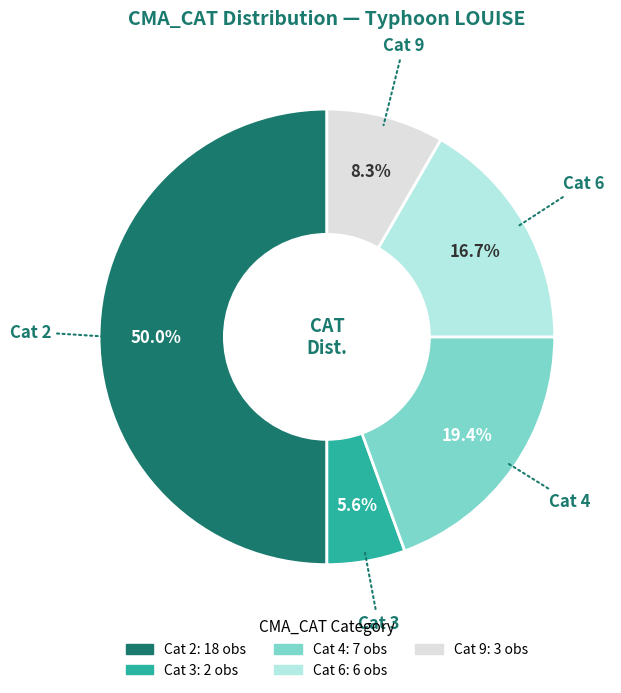

How many segments does this pie chart have?

5